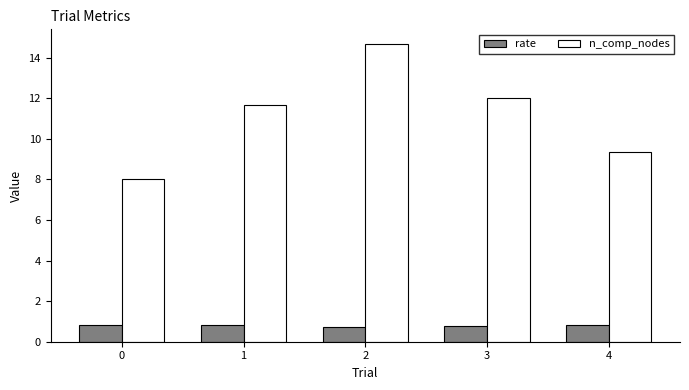

What is the lowest value of the rate series?

0.7